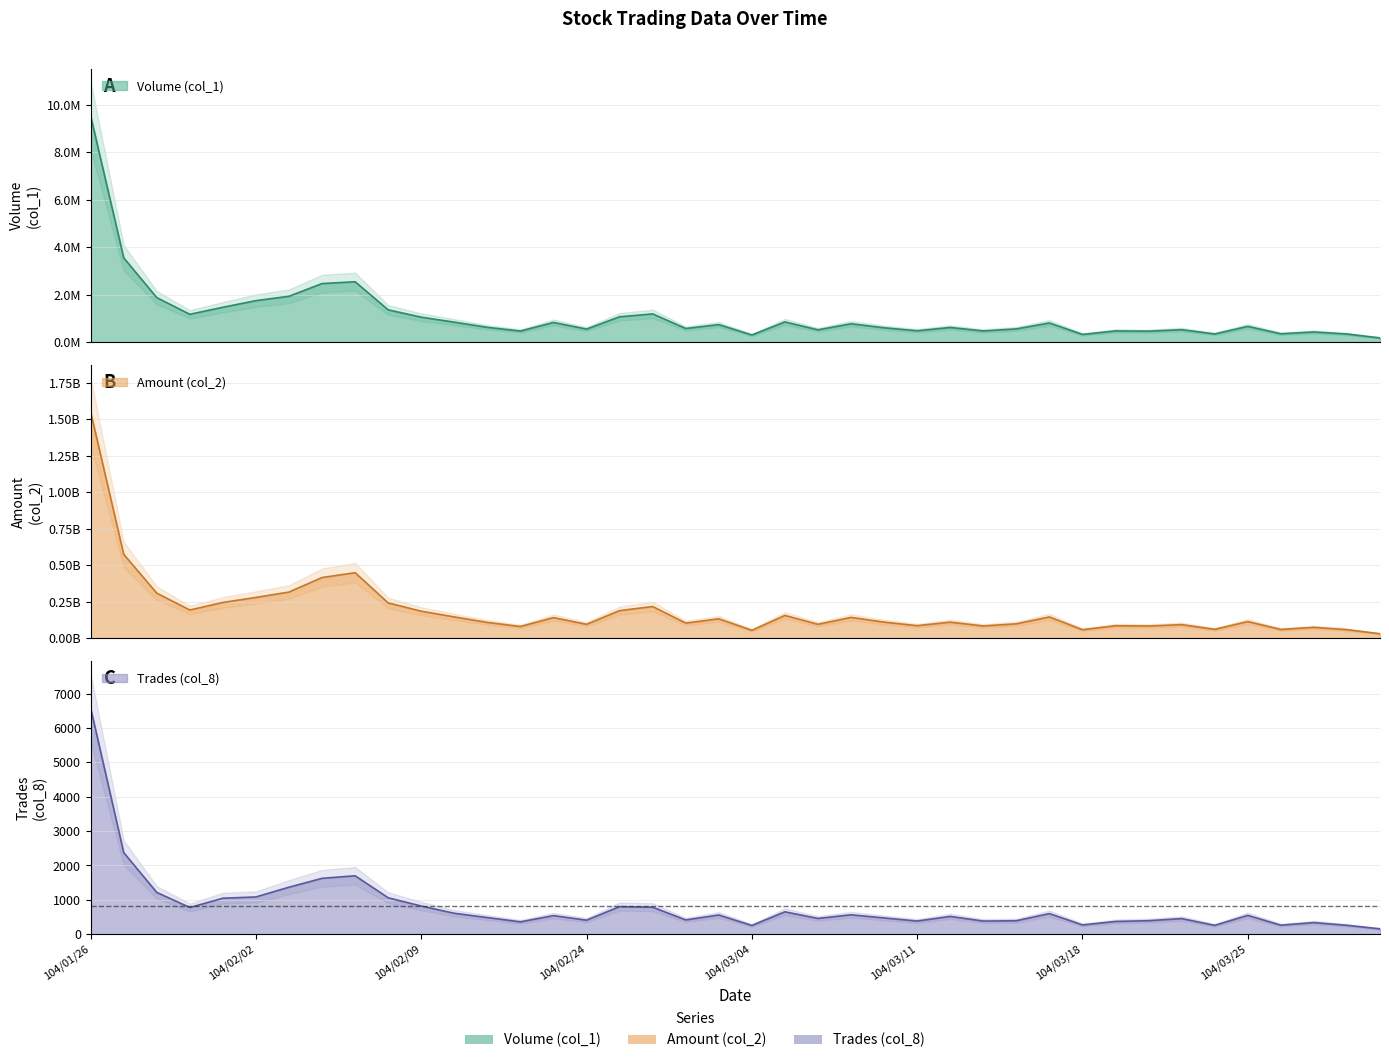

Which category has the highest value across all series?

104/01/26